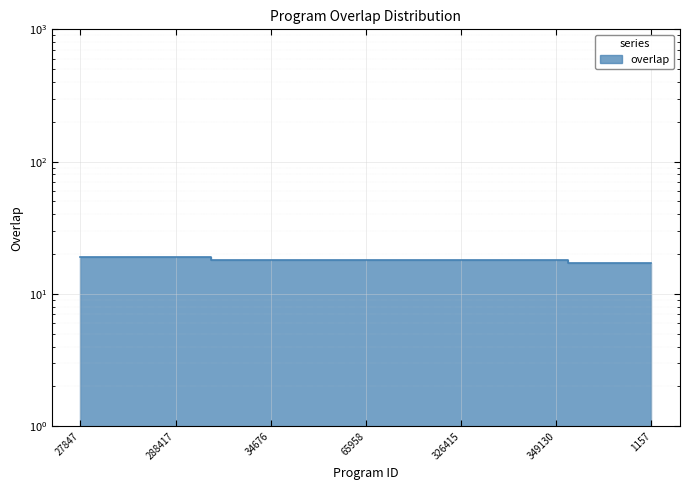

Count the values in the range 18 to 19.

21